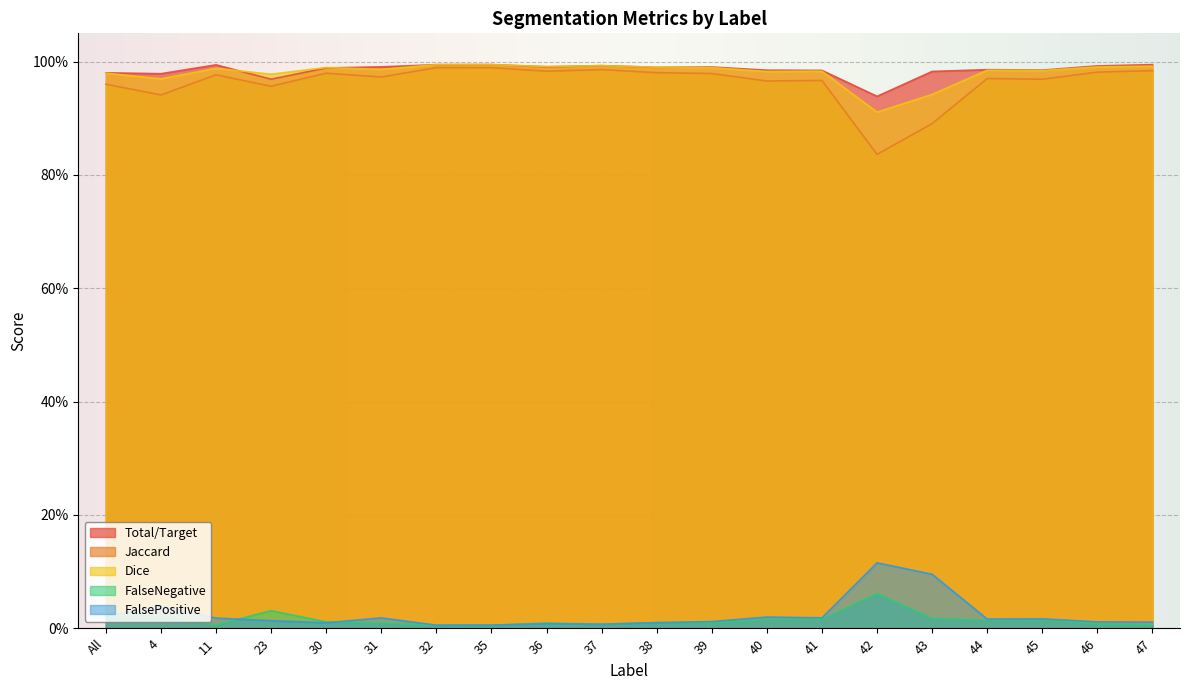

Count the number of data series in this chart.

5